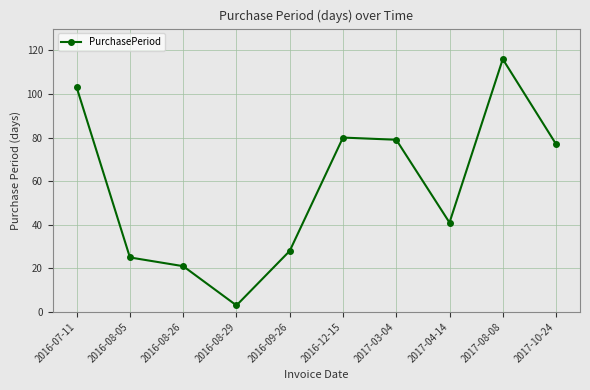

What is the difference between the values at 2016-09-26 and 2016-08-26?

7